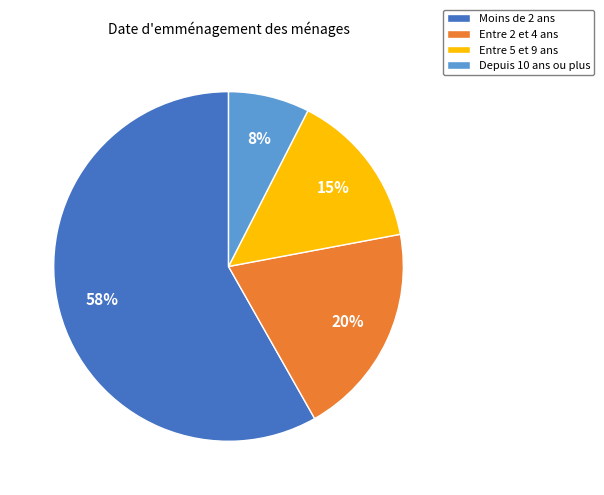

Is there a majority slice in this chart?

Yes